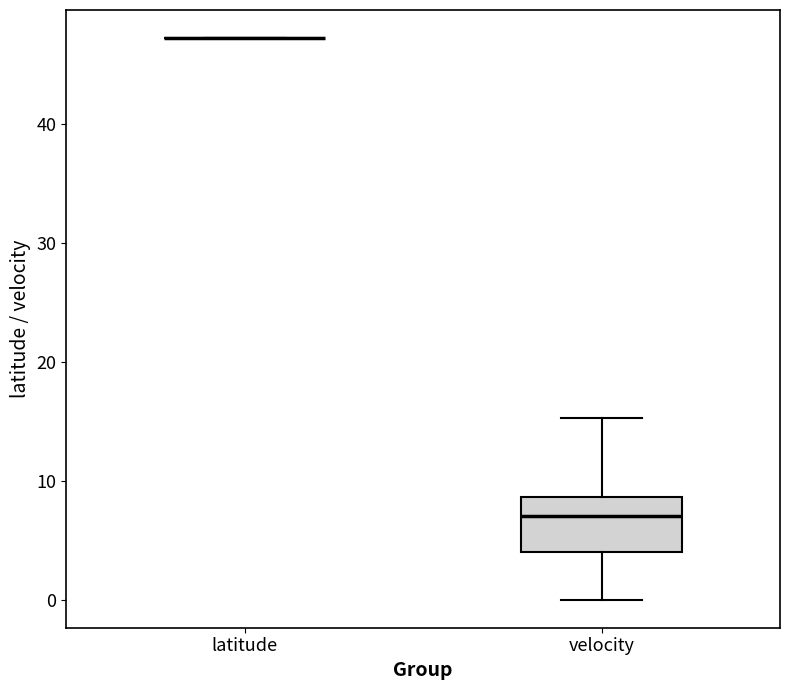

Reading left to right, read every box against the y-axis: the position of its median line, the range the box covers, and the ends of its whiskers. The values are not printed on the chart, so give them approximately, as read against the axis.

latitude: box collapsed to a line at 47, whiskers 47 to 47
velocity: median 7, box 4 to 9, whiskers 0 to 15